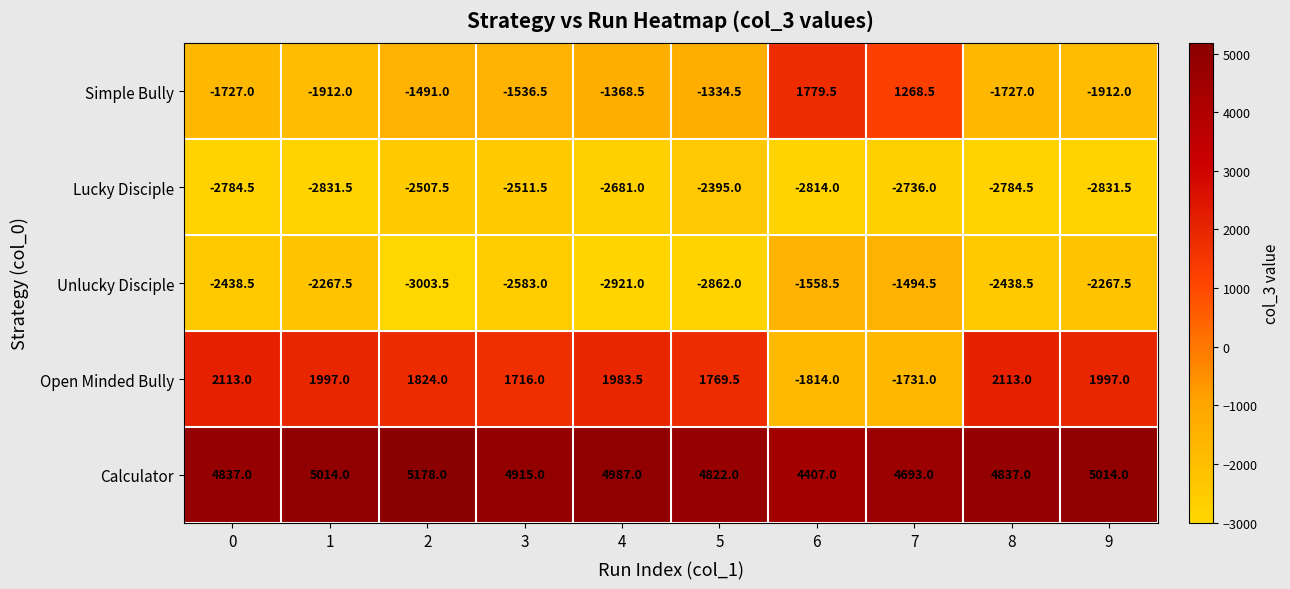

What is the difference between the maximum and minimum values in the Open Minded Bully series?

3927.0